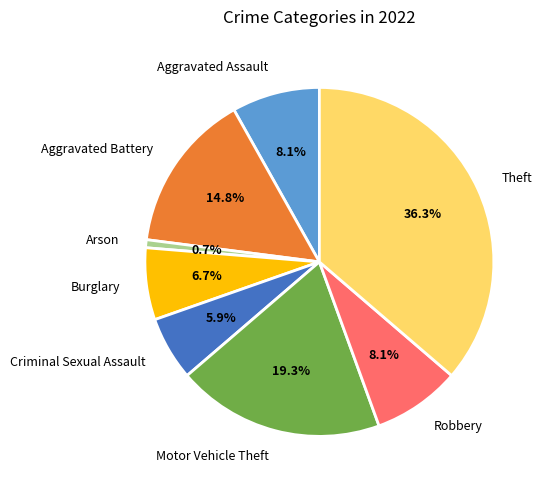

How many slices are in this pie chart?

8